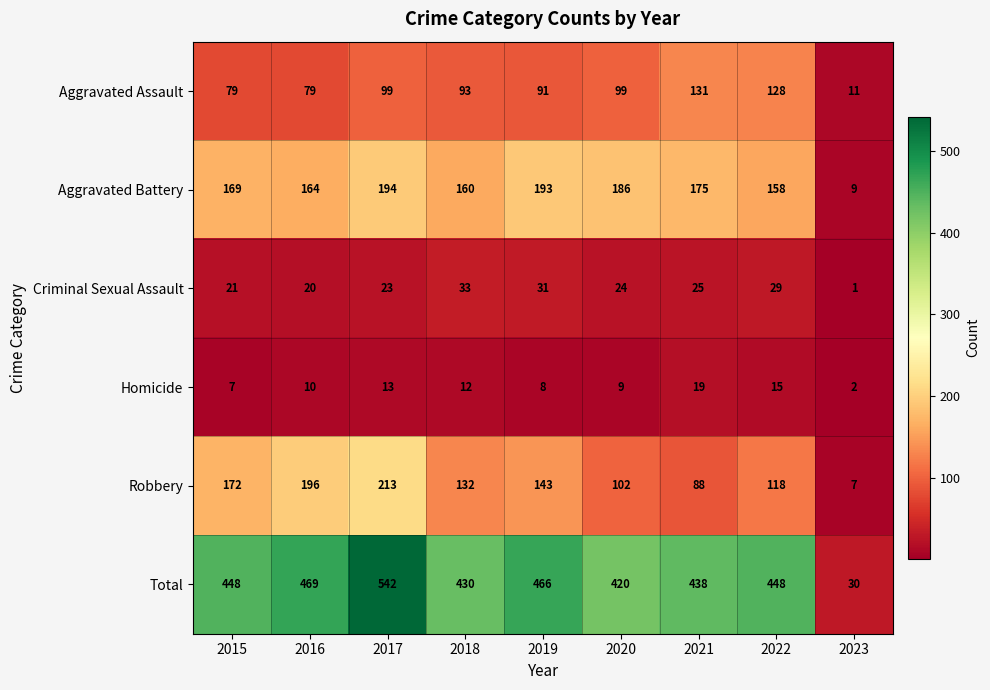

Which series has the largest total across all categories?

Total